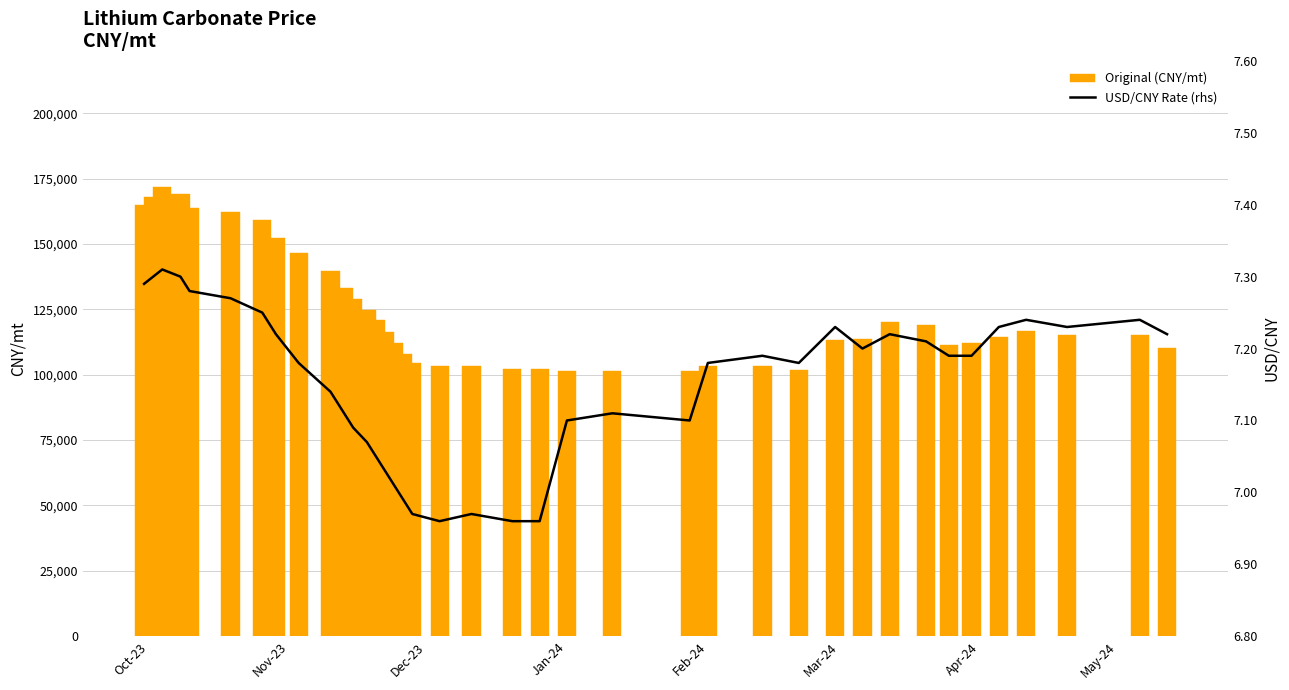

What is the difference between the second highest and minimum values in the Original (CNY/mt) series?

67692.3